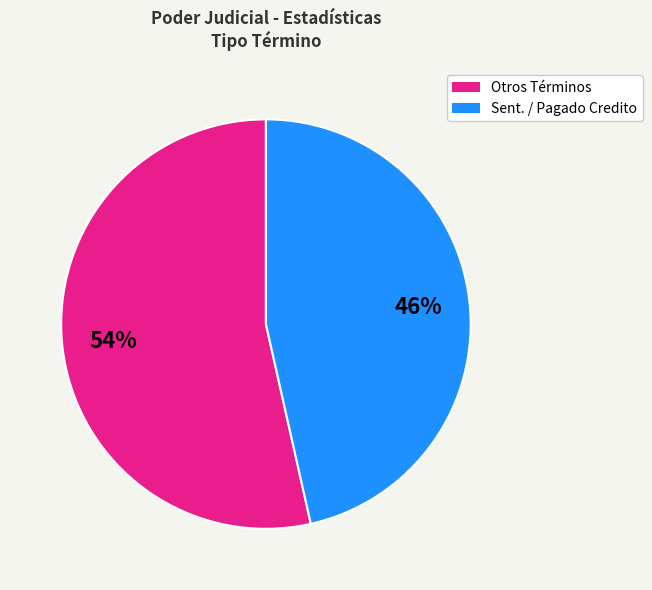

Count the number of slices in the pie.

2